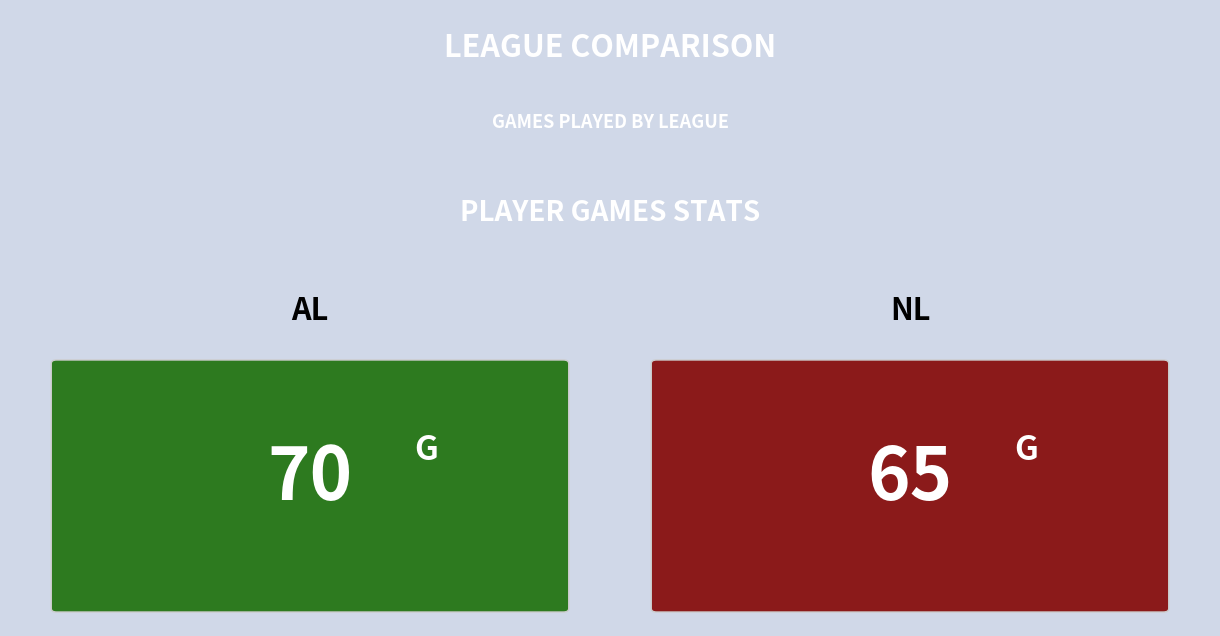

Reading right to left, extract all data points from this chart.

65	70